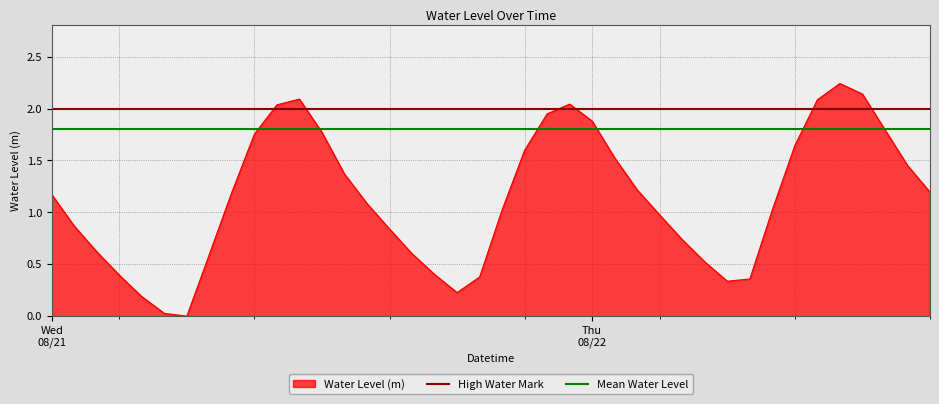

What is the label of the 1st point from the left?

Wed
08/21